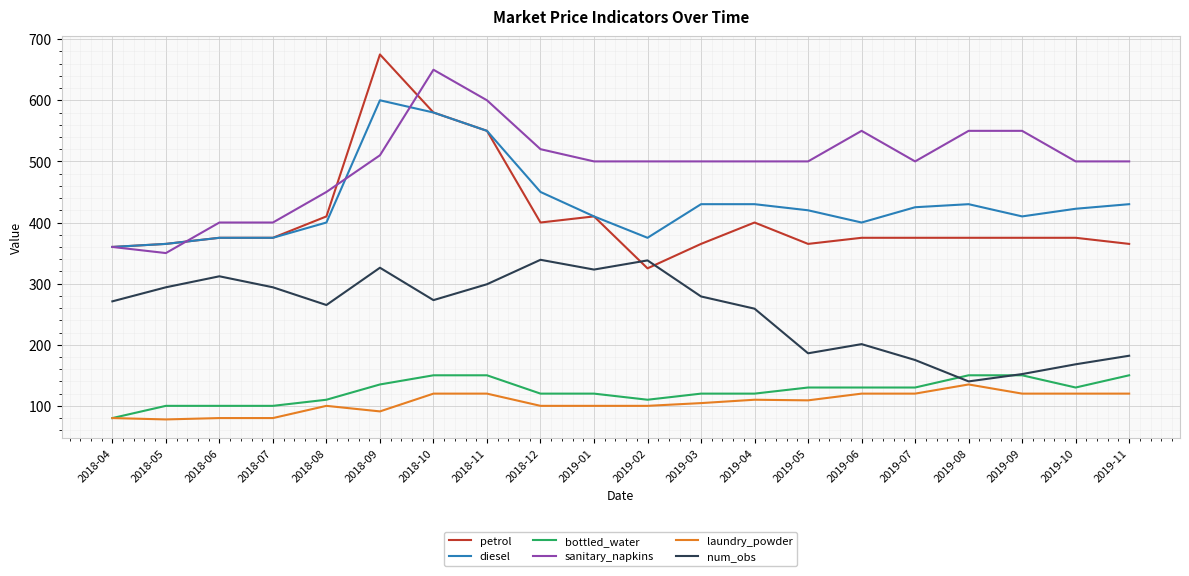

How many interior local peaks does the num_obs series have?

5